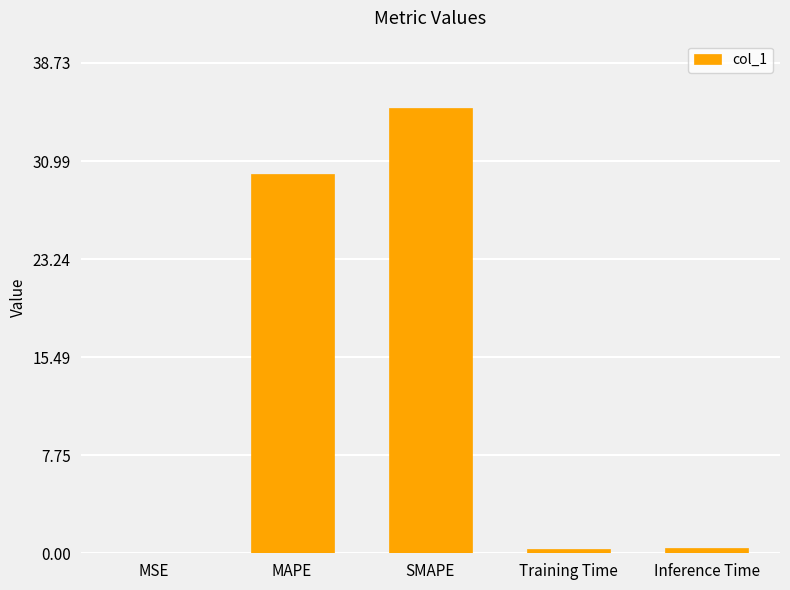

What is the sum of the values at SMAPE and MAPE?

65.2